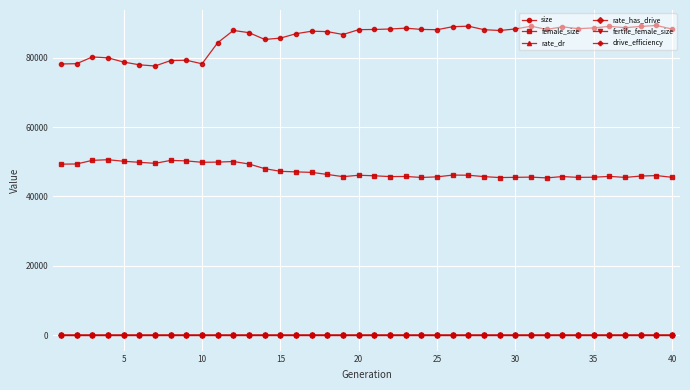

Count the number of categories in the chart.

40